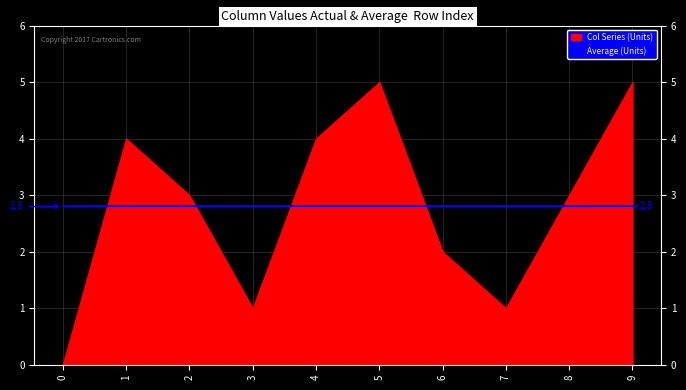

Does the chart display data point markers on the line(s)?

No